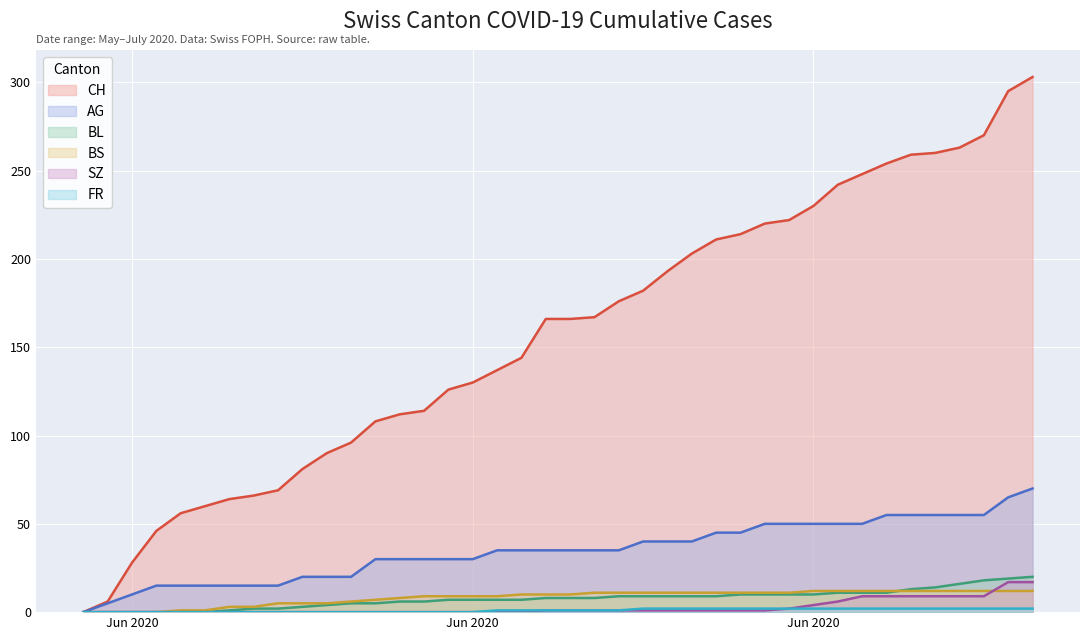

List the labels in order of BS value, smallest first.

2020-05-31, 2020-06-01, 2020-06-02, 2020-06-03, 2020-06-04, 2020-06-05, 2020-06-06, 2020-06-07, 2020-06-08, 2020-06-09, 2020-06-10, 2020-06-11, 2020-06-12, 2020-06-13, 2020-06-14, 2020-06-15, 2020-06-16, 2020-06-17, 2020-06-18, 2020-06-19, 2020-06-20, 2020-06-21, 2020-06-22, 2020-06-23, 2020-06-24, 2020-06-25, 2020-06-26, 2020-06-27, 2020-06-28, 2020-06-29, 2020-06-30, 2020-07-01, 2020-07-02, 2020-07-03, 2020-07-04, 2020-07-05, 2020-07-06, 2020-07-07, 2020-07-08, 2020-07-09